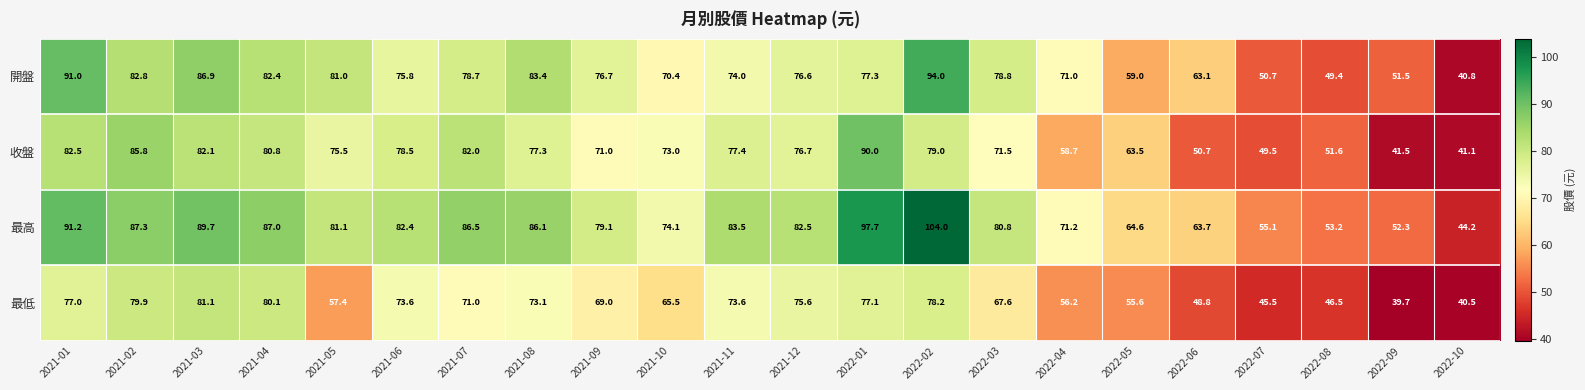

What is the average value of the 開盤 series?

72.5